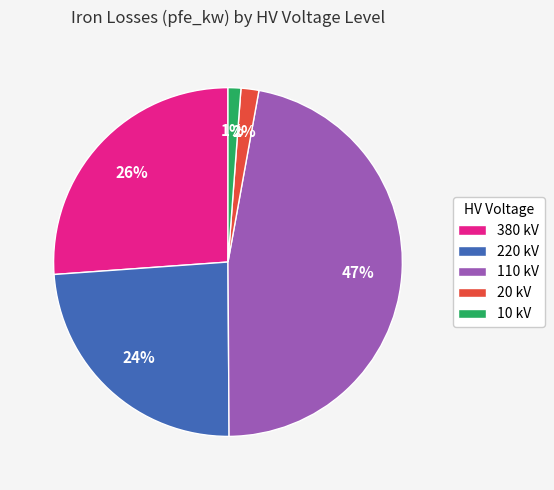

The 10 kV slice represents 11% of the pie. True or false?

False